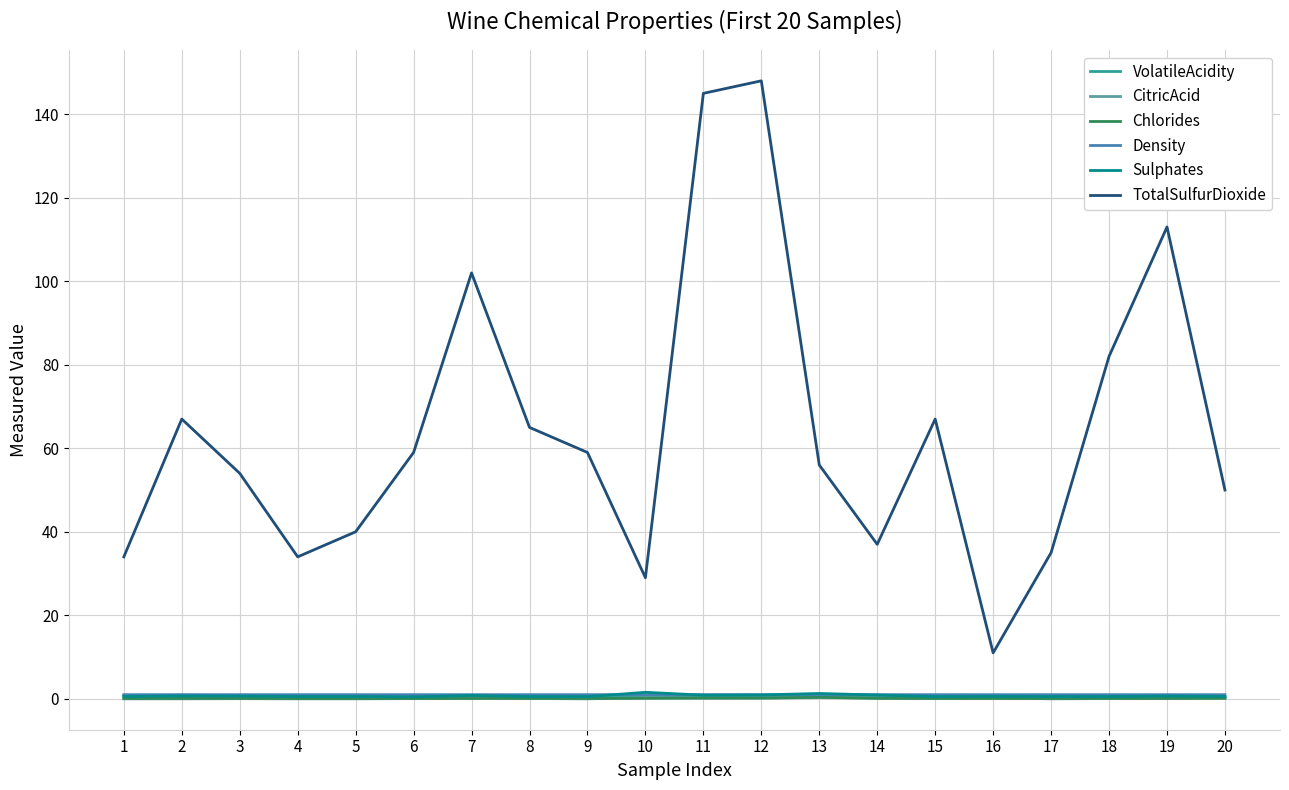

Where is TotalSulfurDioxide nearest to the value 79?

18